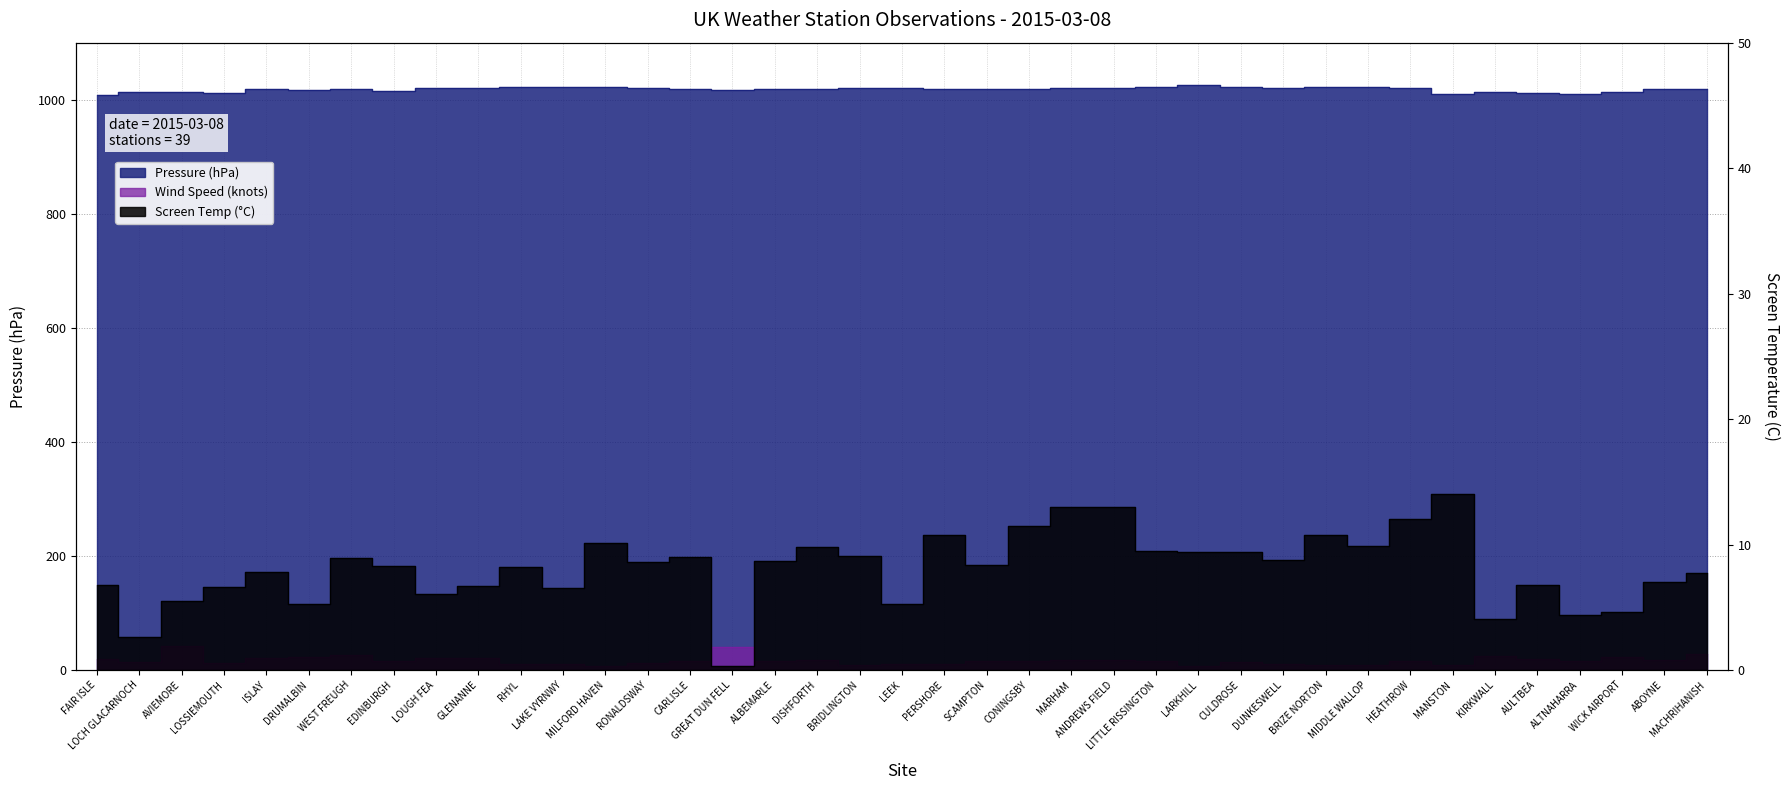

Rank the series at LOCH GLACARNOCH from highest to lowest value.

Pressure, Wind Speed, Screen Temperature